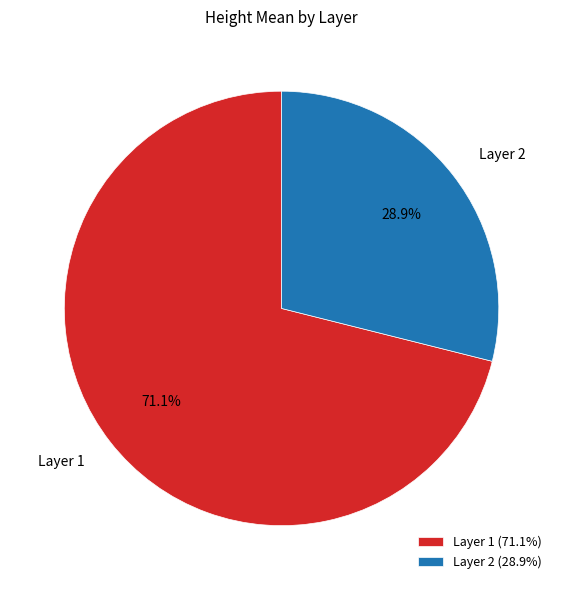

How much of the chart is everything except Layer 2?

71.1%